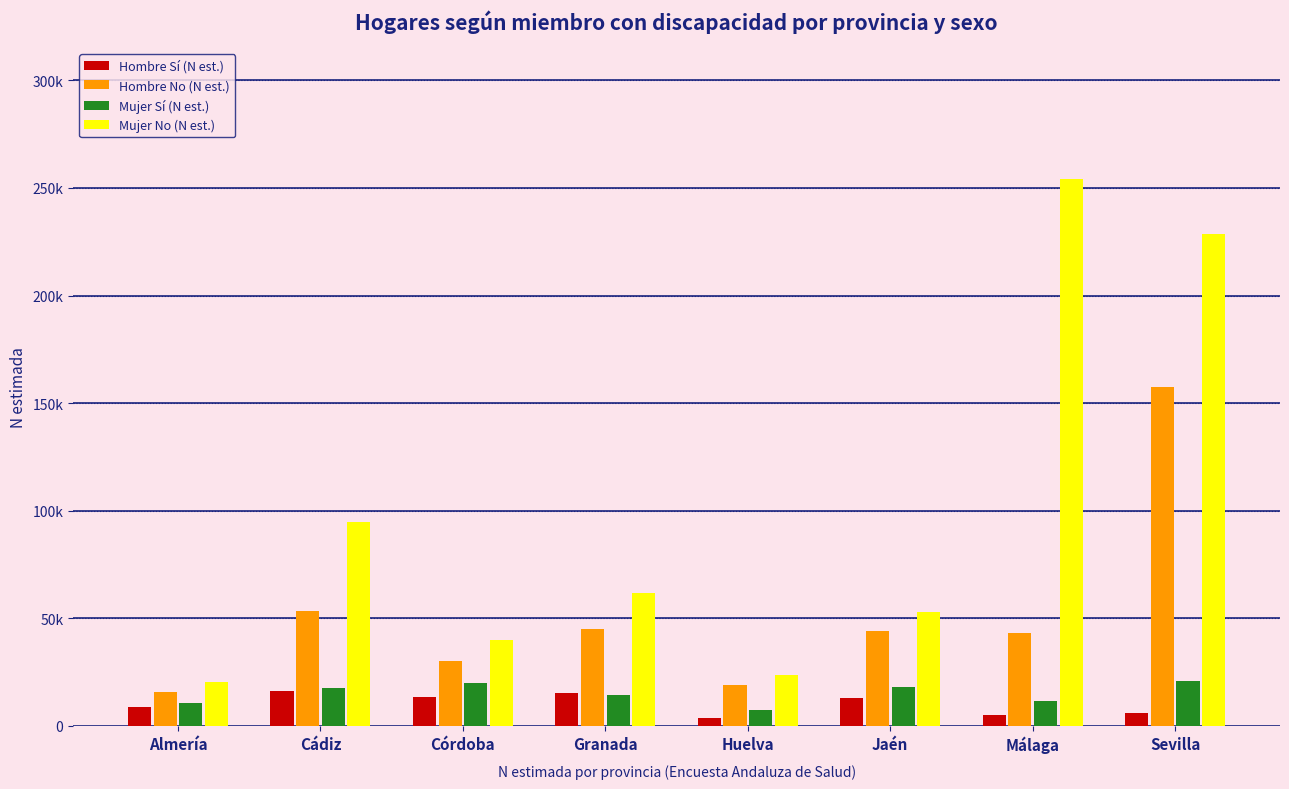

At which category is the sum across all series the highest?

Sevilla